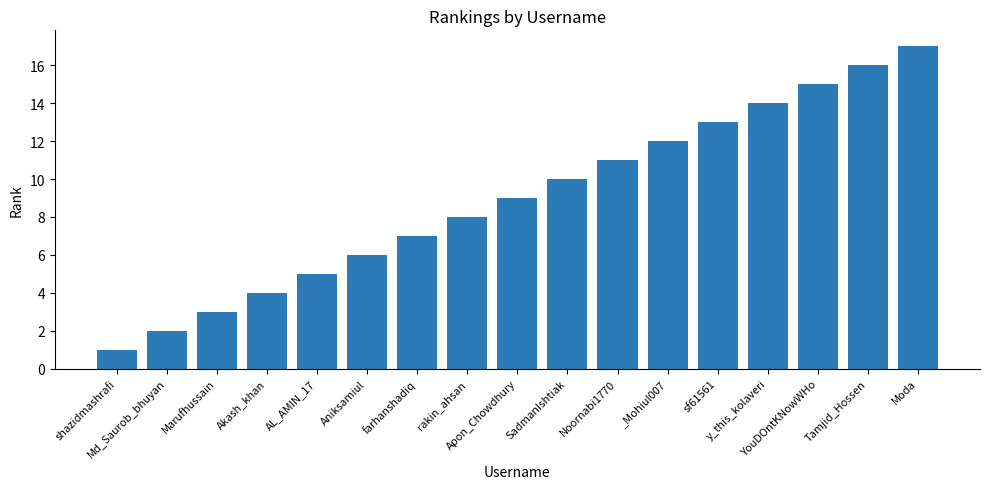

What is the label of the 7th bar from the left?

farhanshadiq